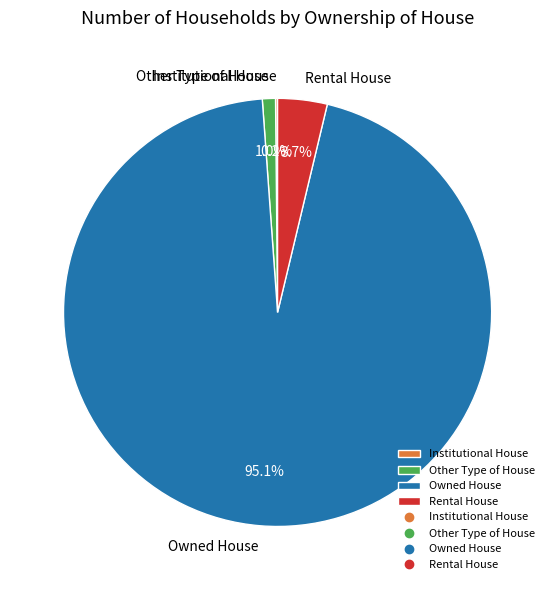

To the nearest percent, what is the average slice percentage?

25%